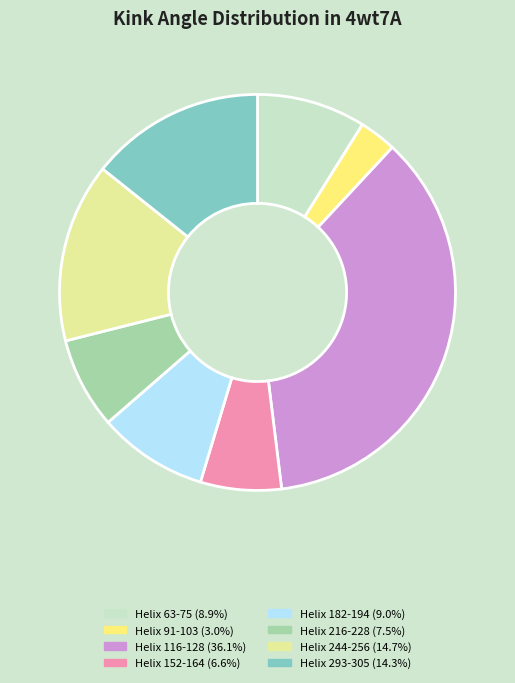

What is the largest slice in the pie chart?

Helix 116-128